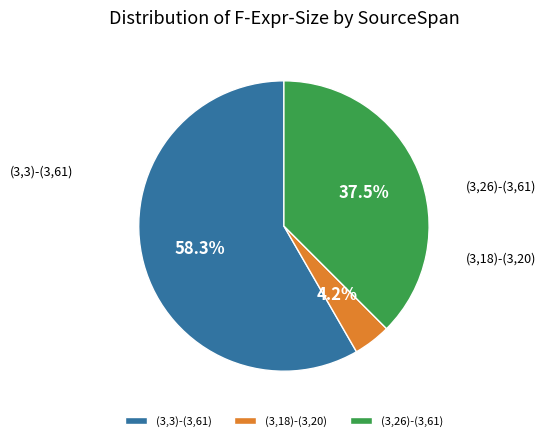

How many slices are in this pie chart?

3